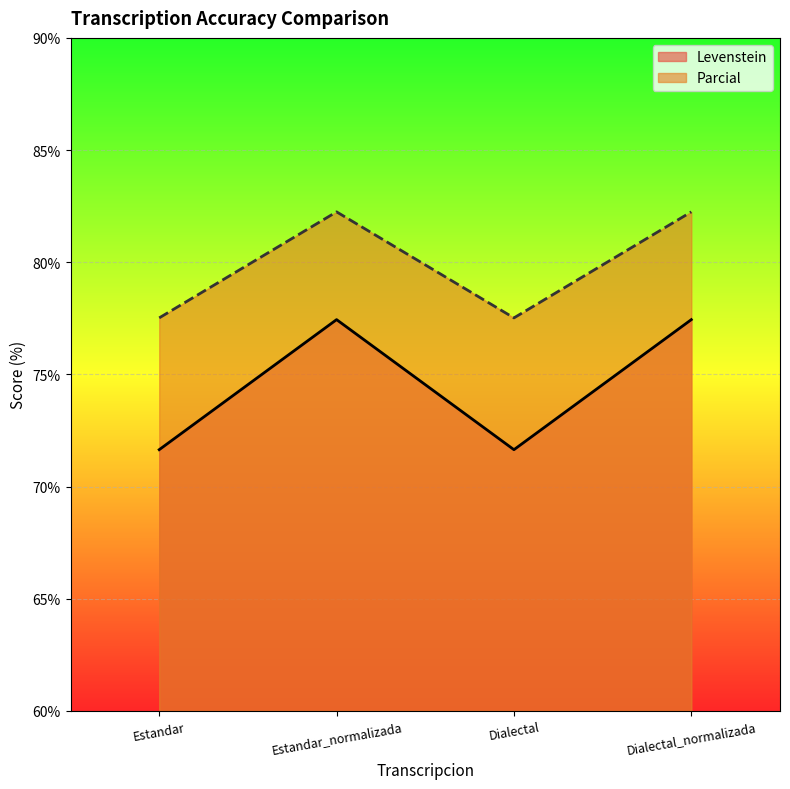

True or false: Levenstein and Parcial cross at least once.

False